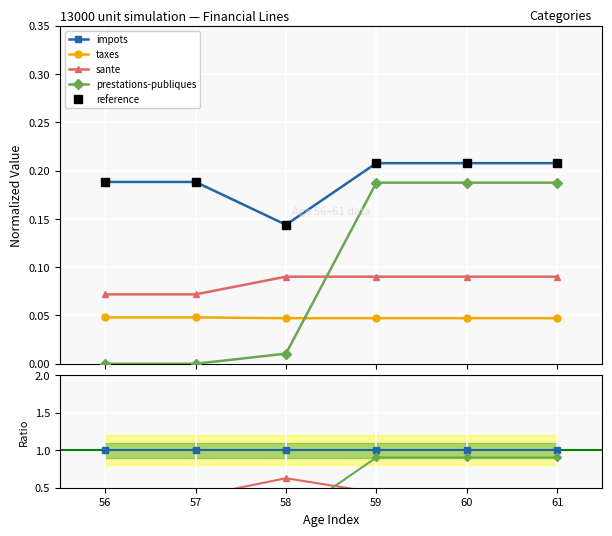

At which category is the sum across all series the highest?

59